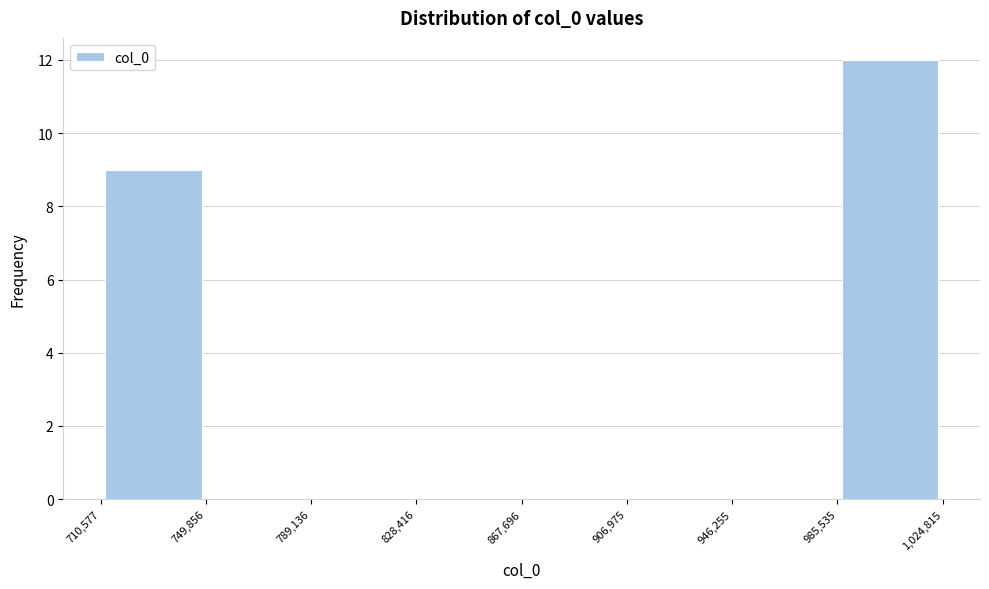

Over which range of the x-axis is the bar tallest?

985,535 to 1,024,815